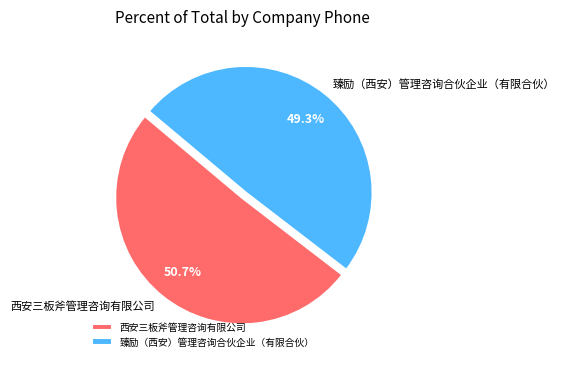

Rank the categories by value from highest to lowest.

西安三板斧管理咨询有限公司, 臻励（西安）管理咨询合伙企业（有限合伙）